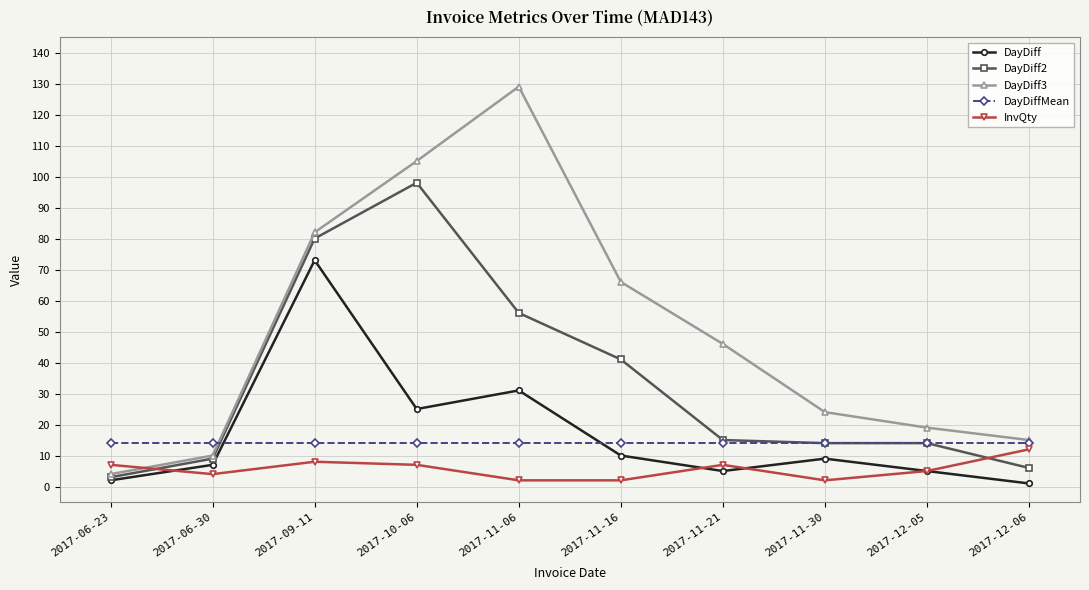

Is this an area chart (filled region under the line)?

No